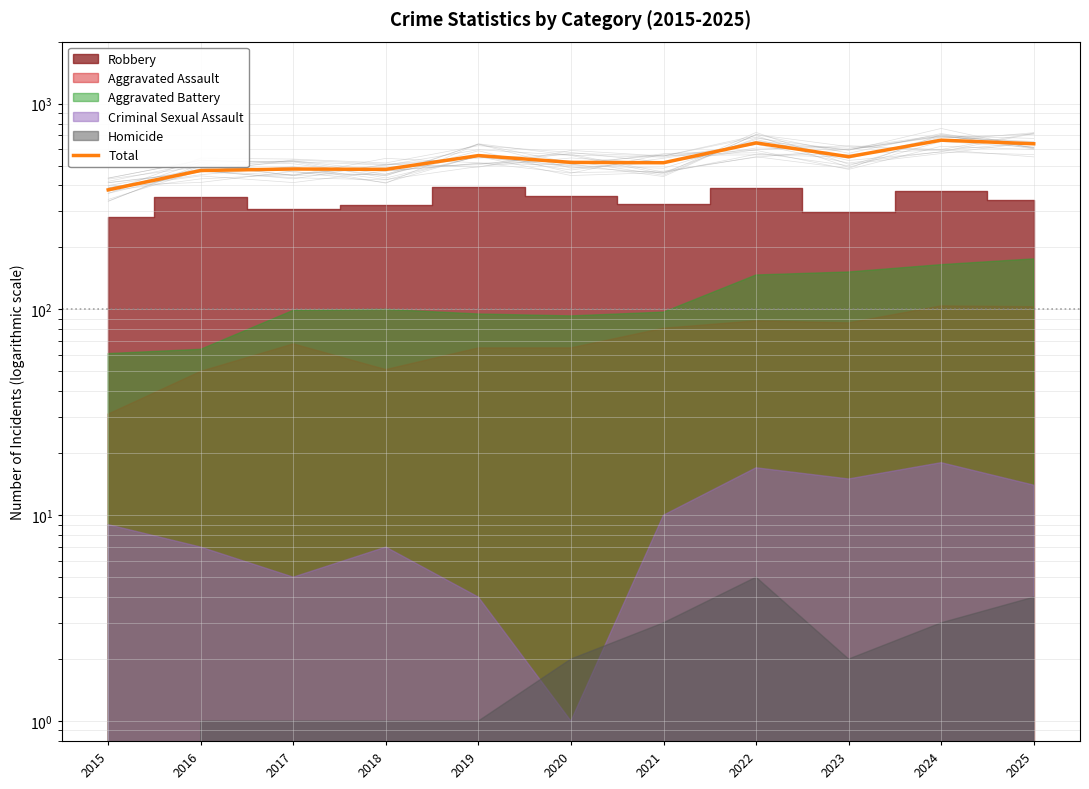

Which label corresponds to the smallest value in the chart?

2015